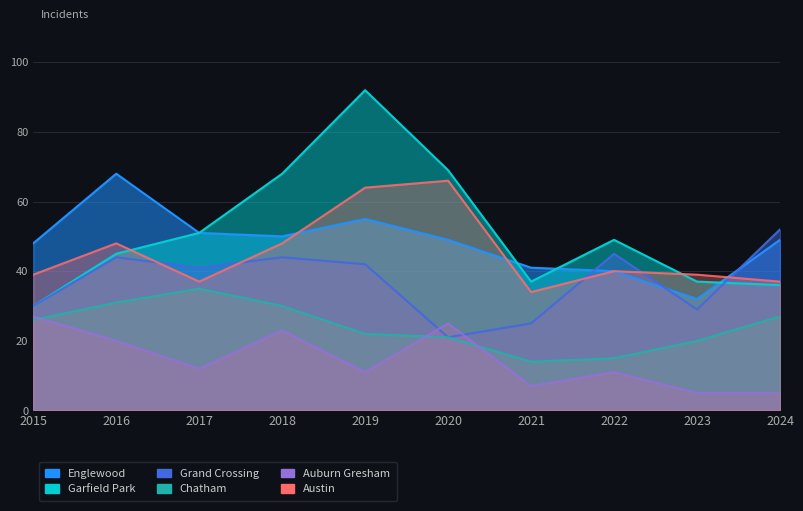

Between 2016 and 2017, which is larger?

2016